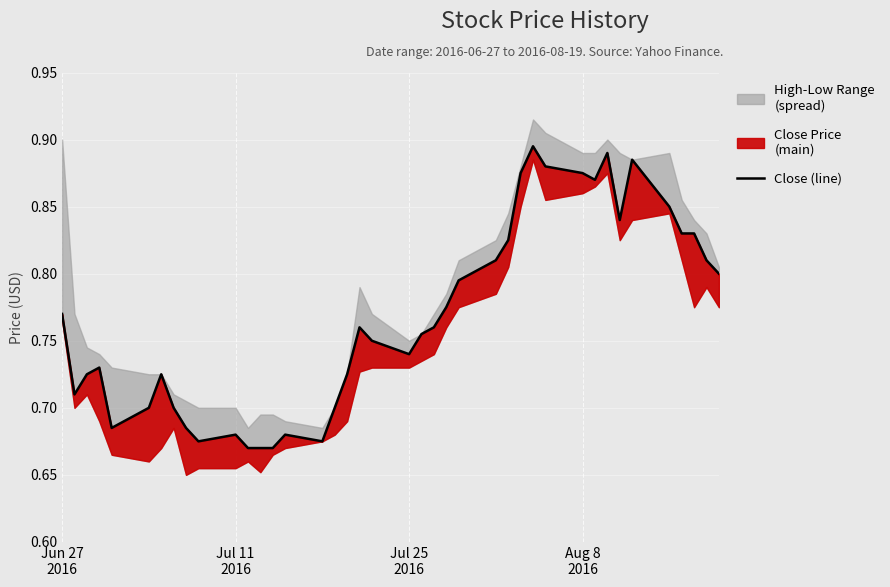

How many values are between 0 and 1?

40